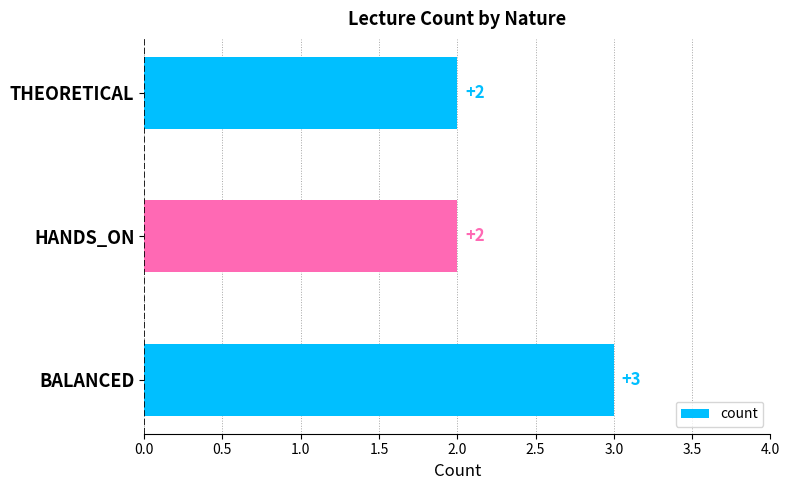

Reading bottom to top, transcribe all the data shown in this chart.

3	2	2